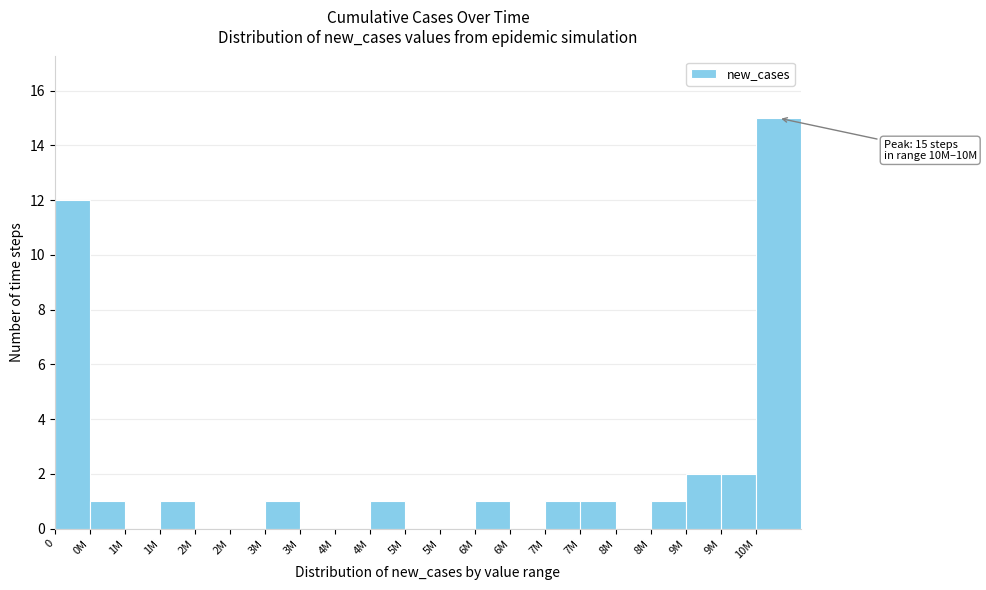

How many distinct data groups are displayed?

1